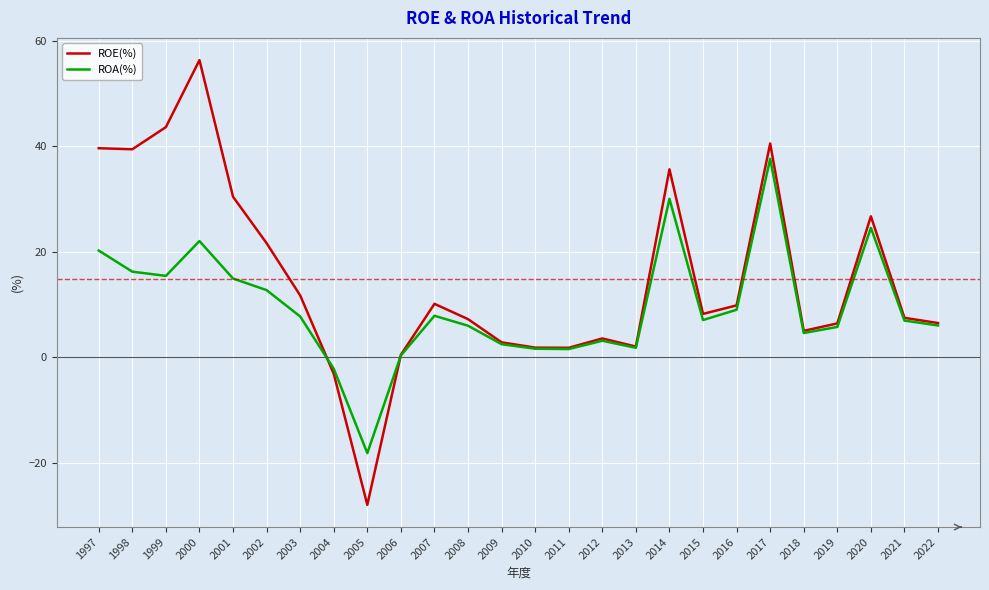

What is the average value of the ROE(%) series?

14.9